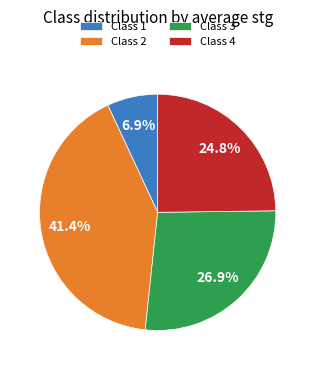

Approximately how many times larger is the value at Class 4 compared to Class 1?

3.6